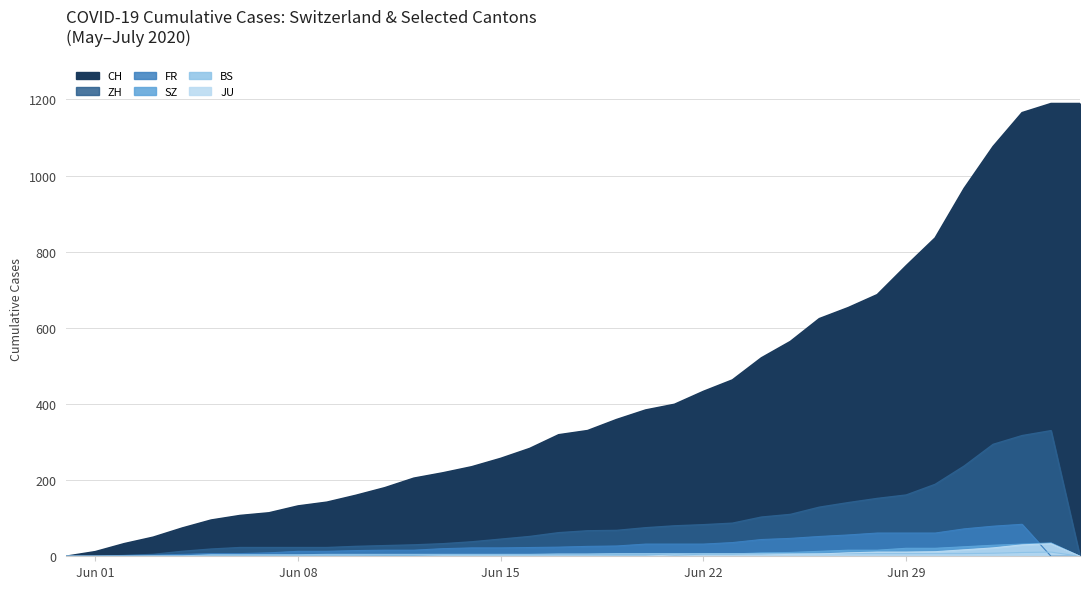

Is it true that FR equals 27 at 2020-06-19?

True